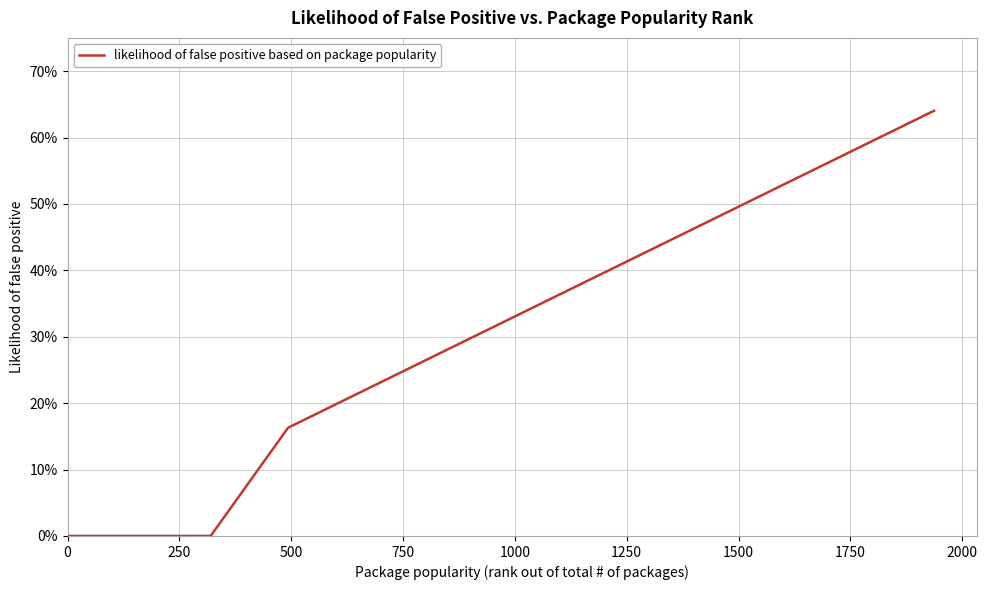

Is this an area chart (filled region under the line)?

No